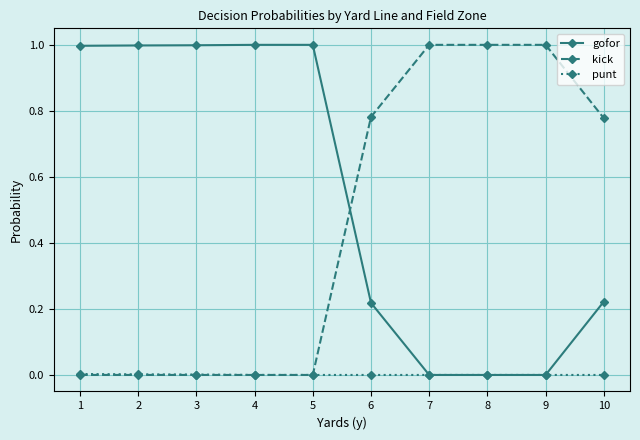

What is the total value across all series at 1?

1.0